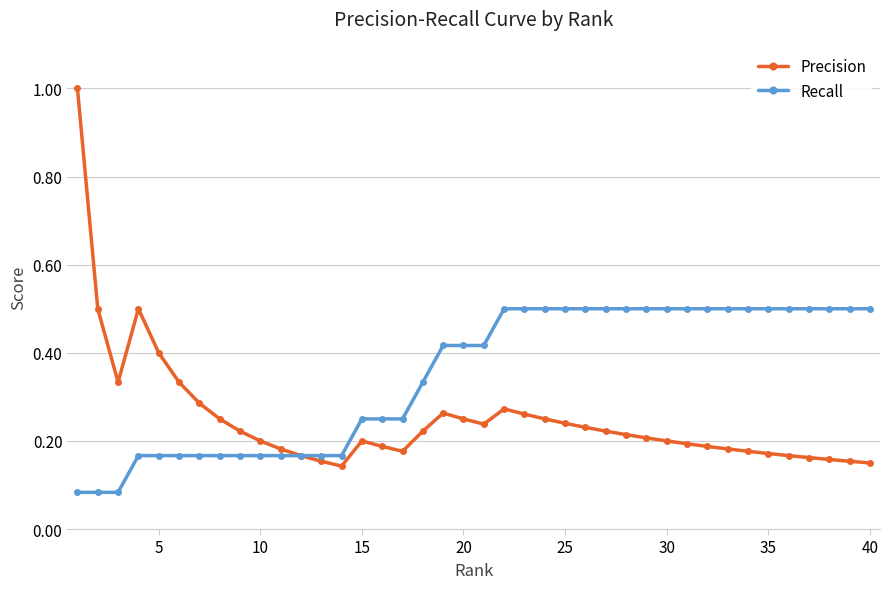

Which series has the largest total across all categories?

Recall